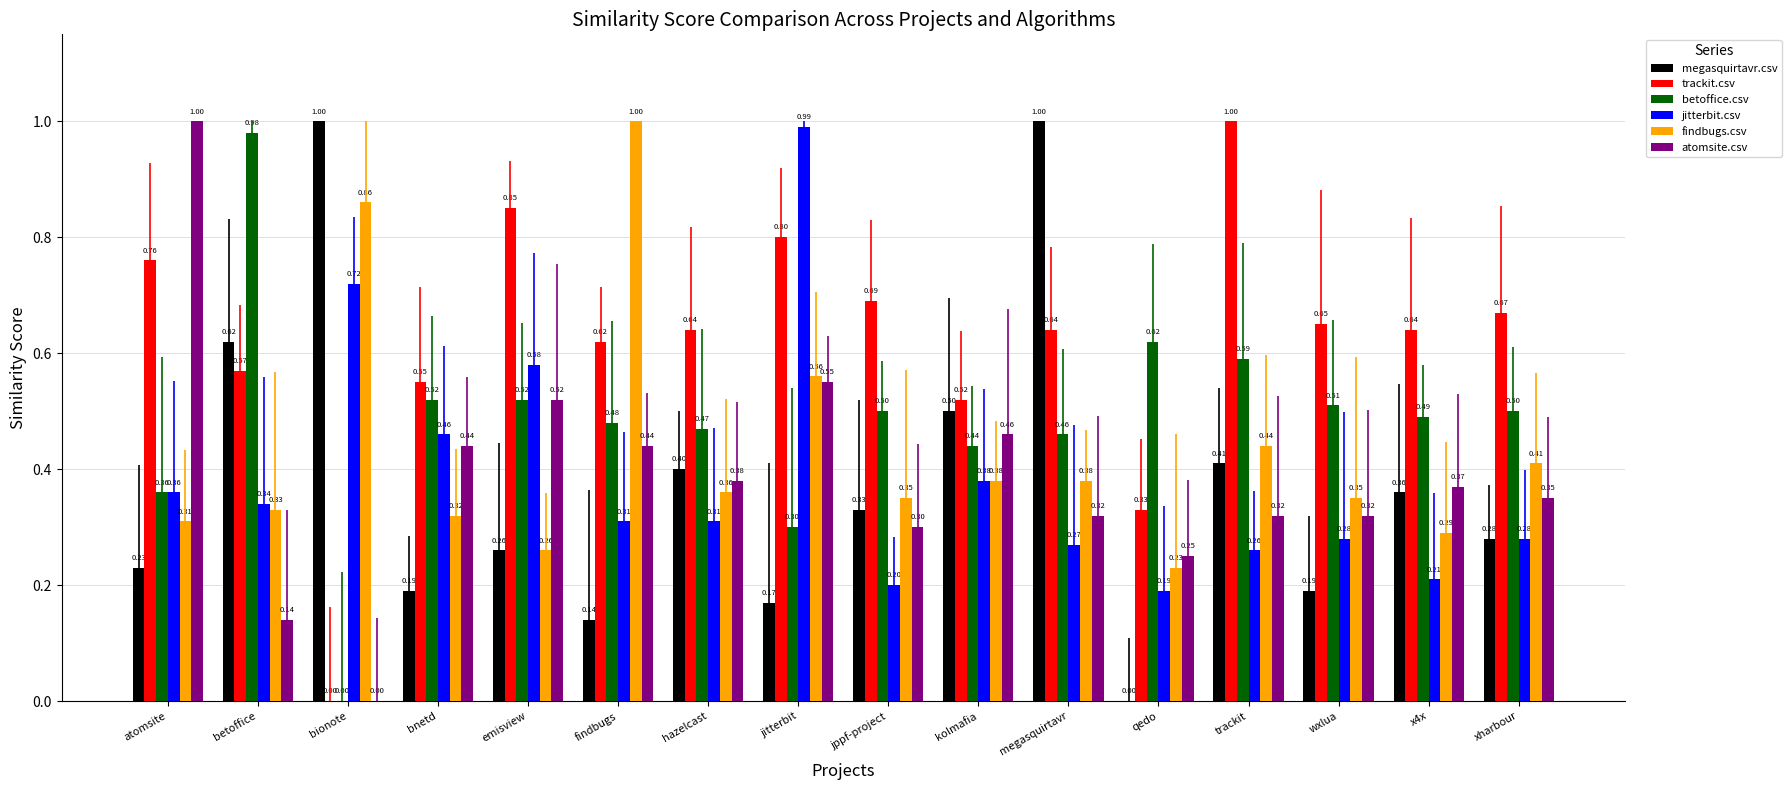

List the series in order of their peak value, highest first.

megasquirtavr.csv, trackit.csv, findbugs.csv, atomsite.csv, jitterbit.csv, betoffice.csv